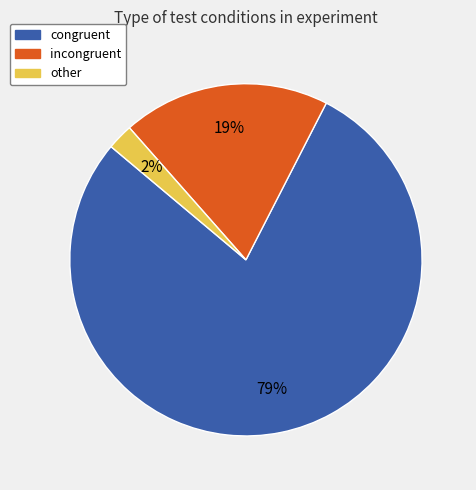

Which category has the biggest portion of the pie?

congruent